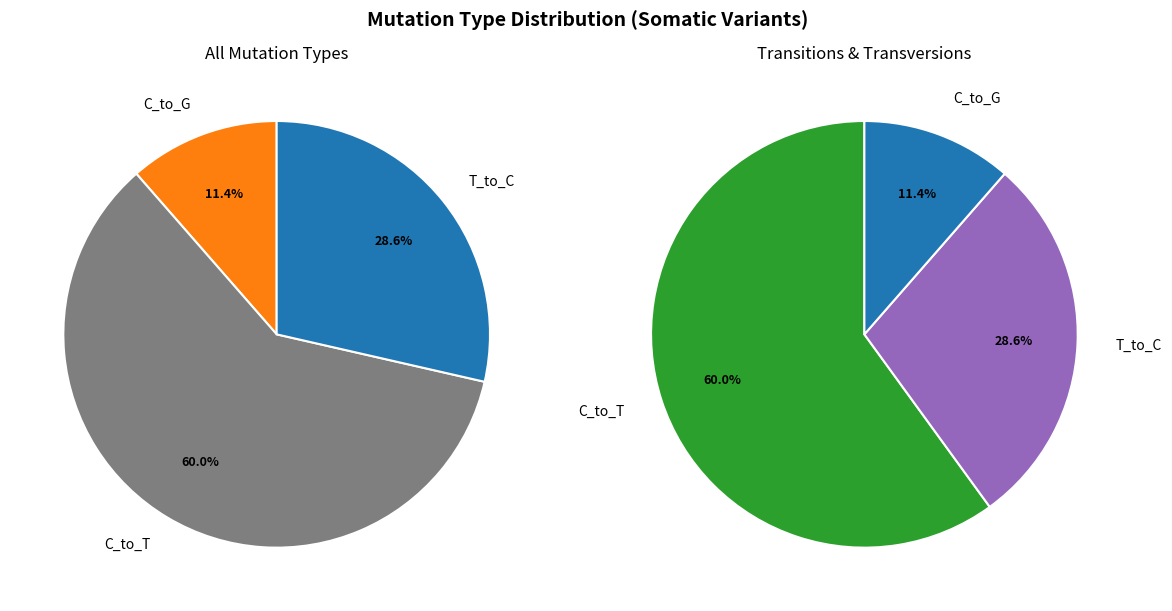

What is the change in value from C_to_G to C_to_T?

+17